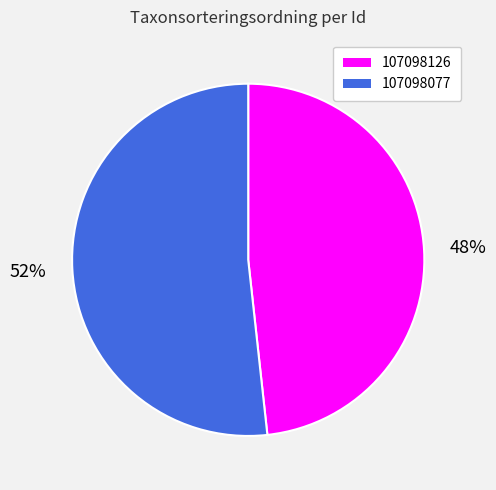

Which slice is the smallest?

107098126